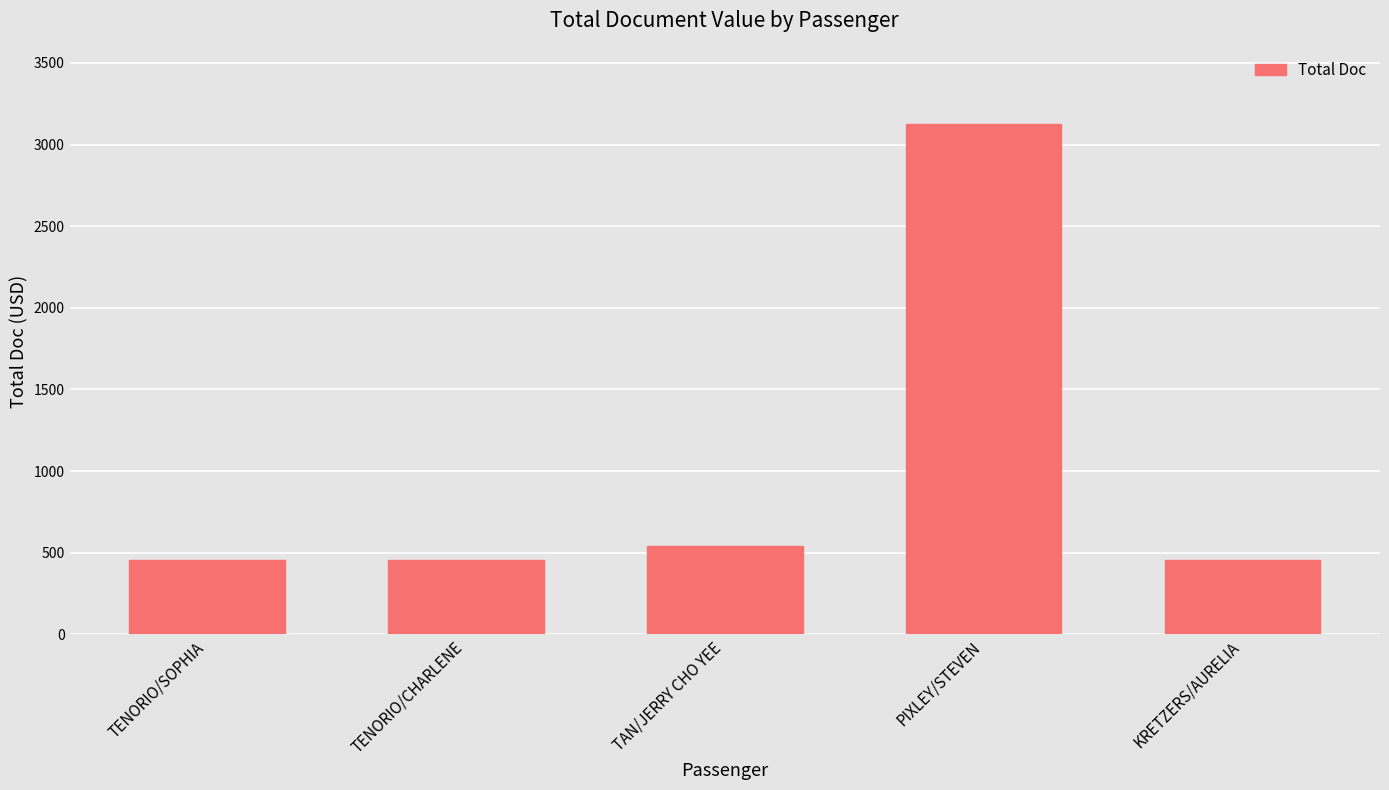

Are the bars grouped side by side (vs. stacked)?

No